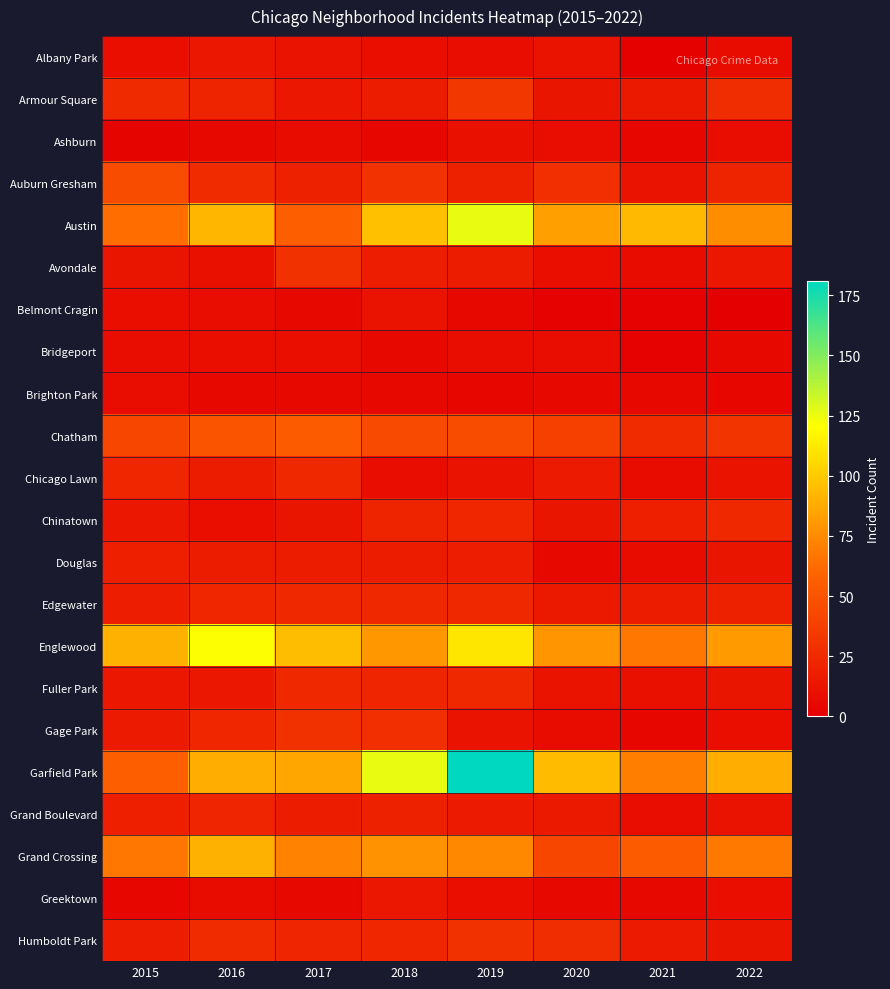

What is the difference between the highest and lowest values at 2015?

87